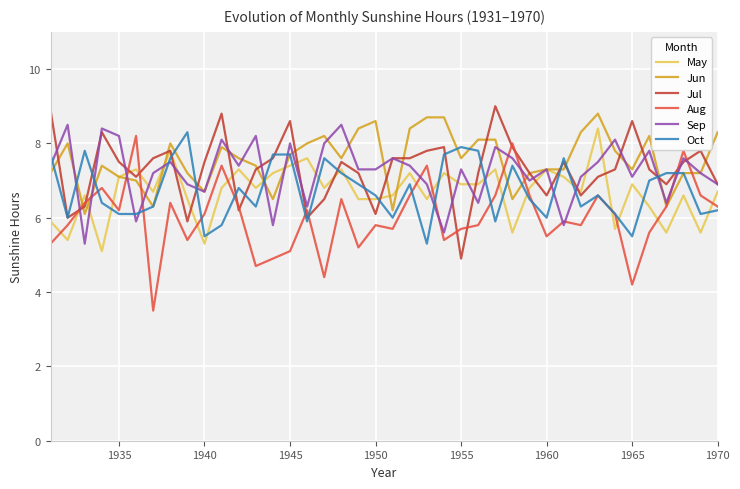

What is the lowest value of the May series?

5.1